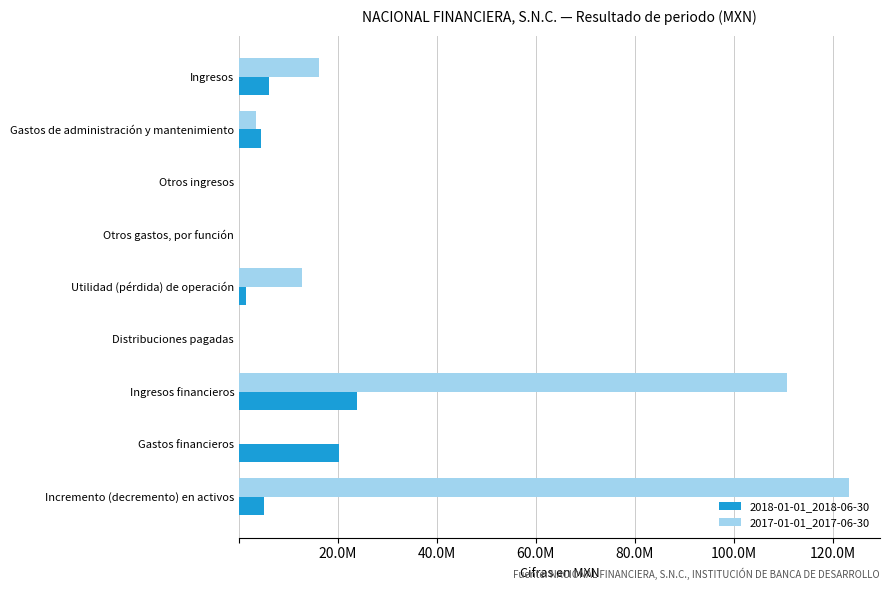

What are all the series names shown in the legend?

2018-01-01_2018-06-30, 2017-01-01_2017-06-30